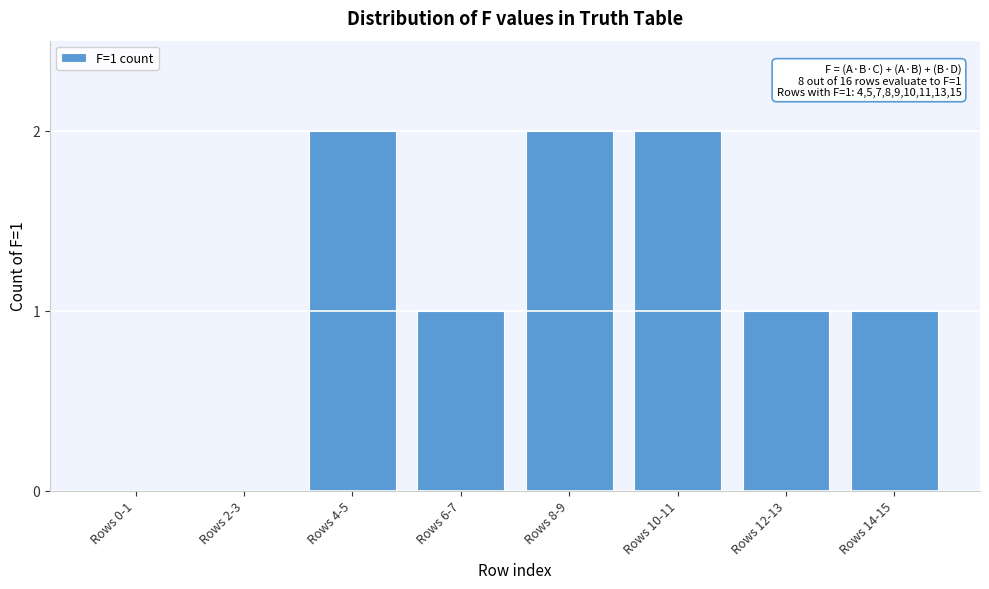

Reading left to right, transcribe all the data shown in this chart.

Rows 0-1=0	Rows 2-3=0	Rows 4-5=2	Rows 6-7=1	Rows 8-9=2	Rows 10-11=2	Rows 12-13=1	Rows 14-15=1